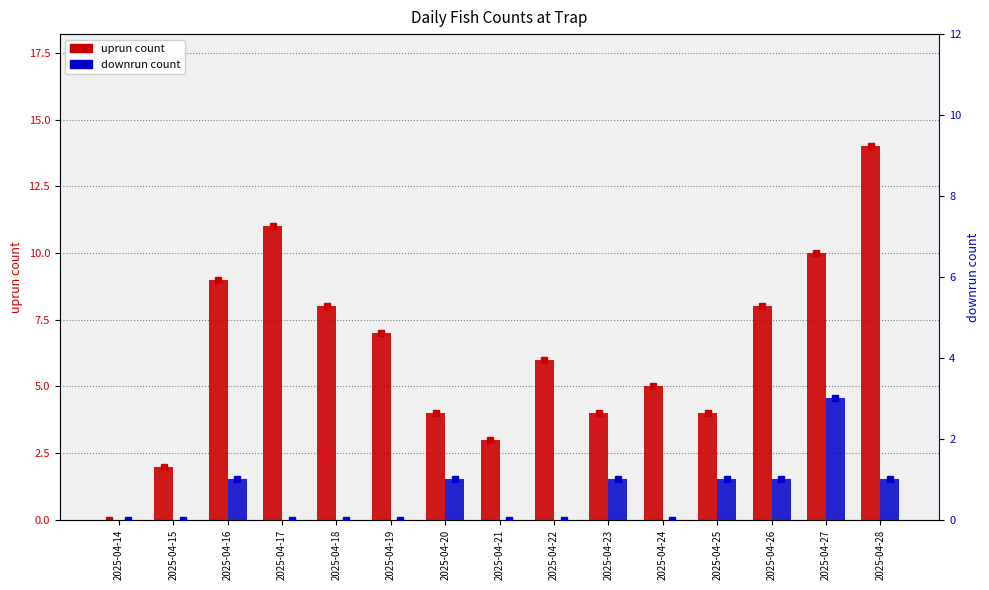

Rank the series by their average value, from highest to lowest.

uprun, downrun